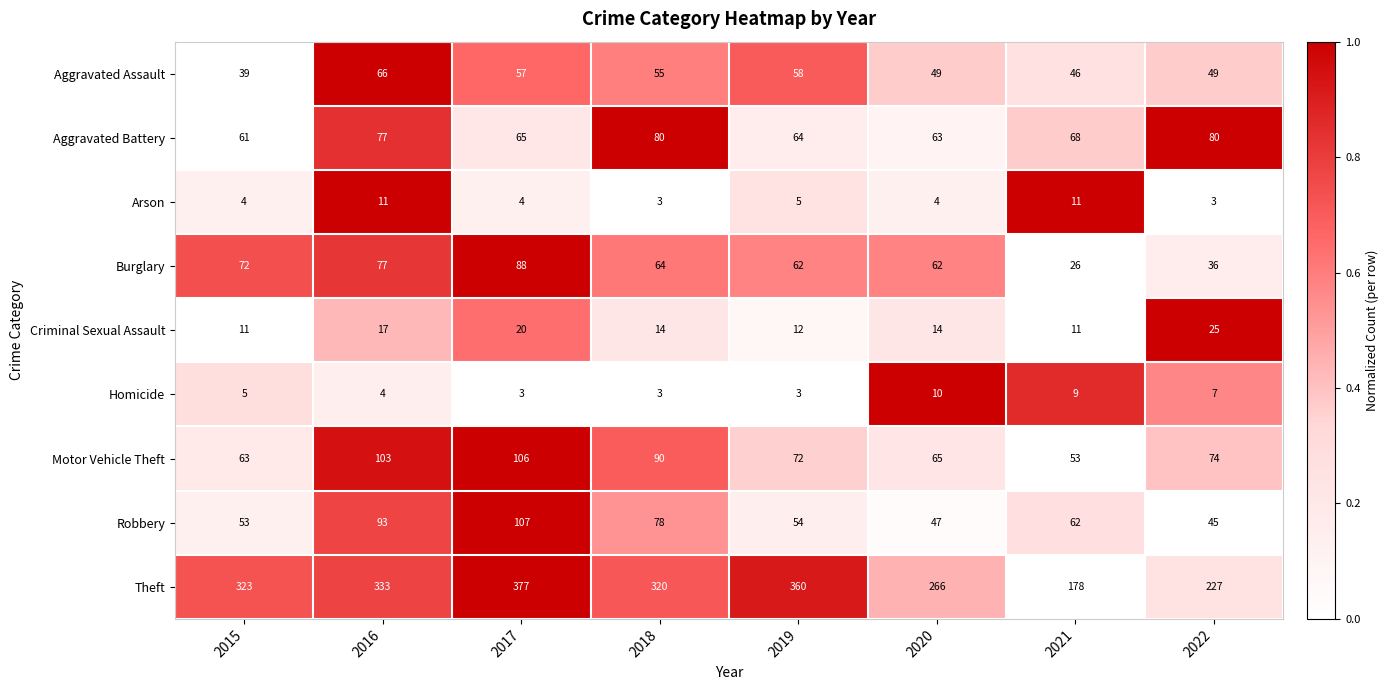

What is the difference between the highest and lowest values at 2022?

224